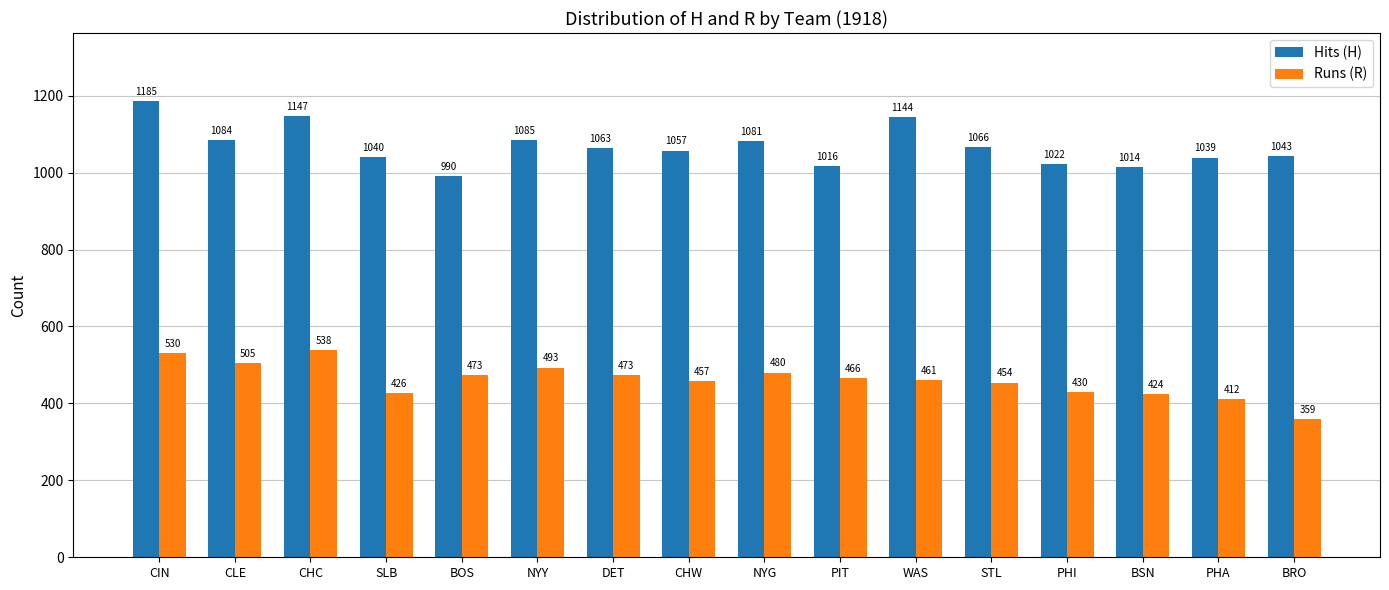

Which series changed the most between BOS and PHI?

Runs (R)